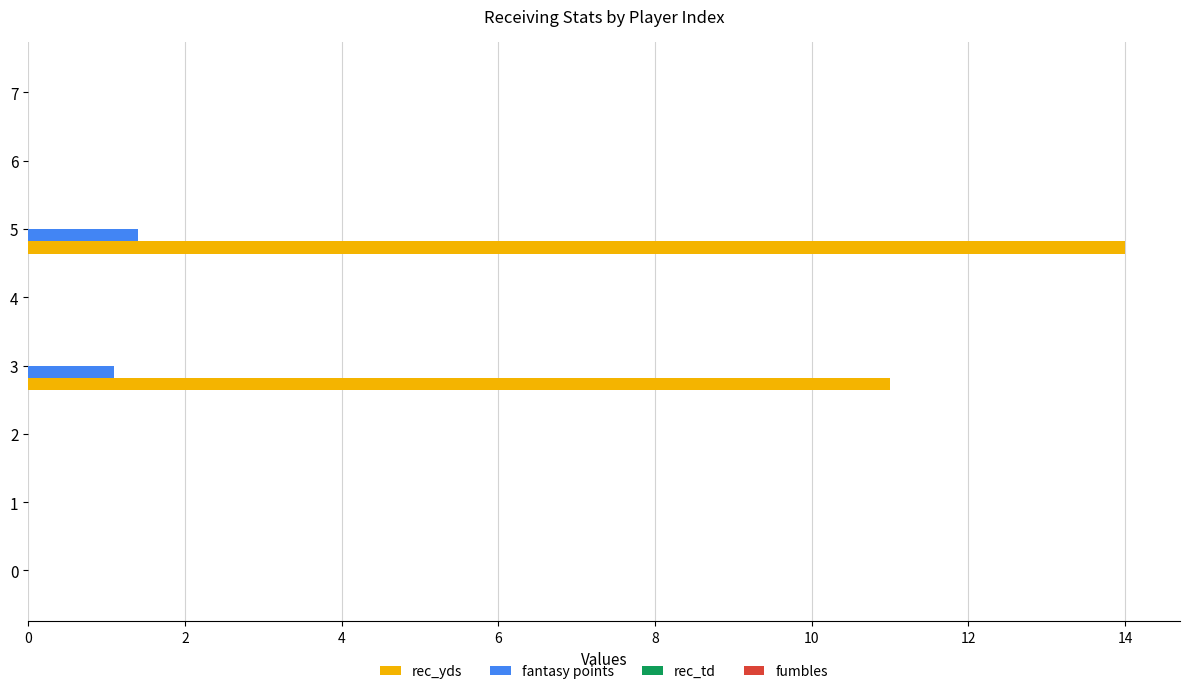

The rec_yds series shows 11.0 at 3. True or false?

True